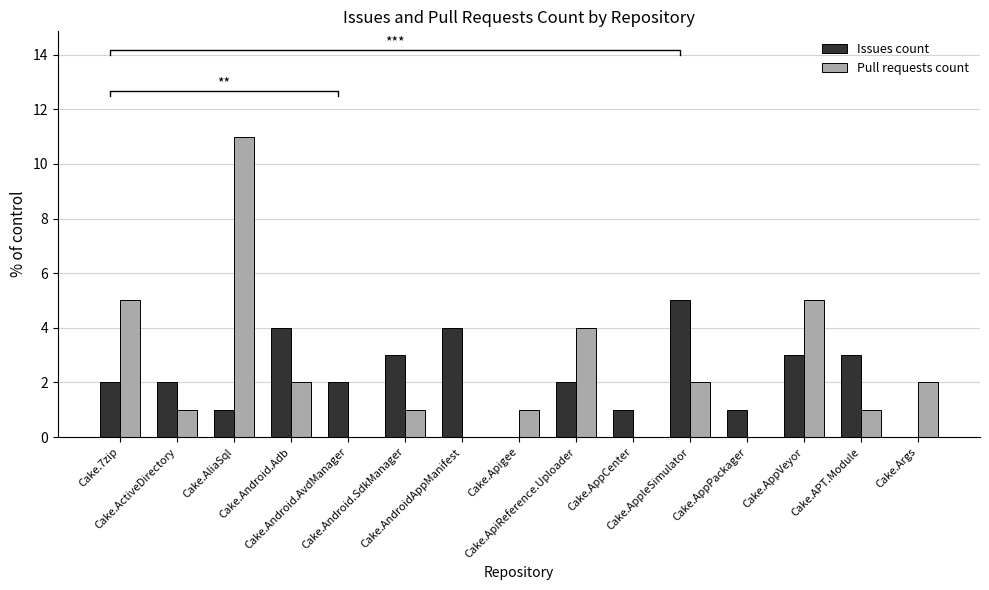

What are all the series names shown in the legend?

Issues count, Pull requests count